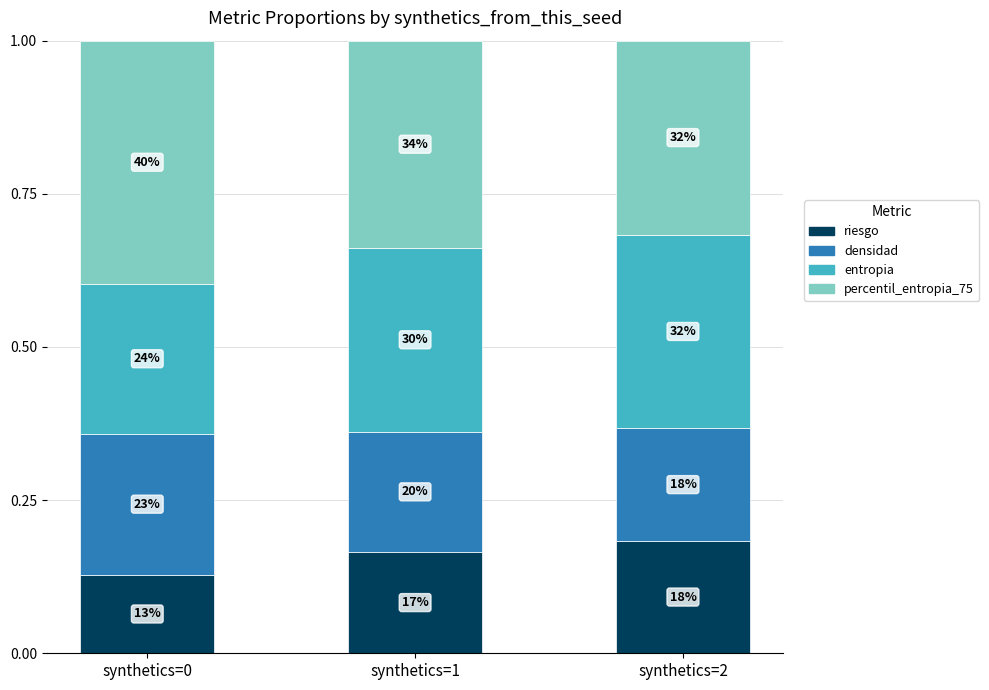

Rank the series at synthetics=0 from lowest to highest value.

riesgo, densidad, entropia, percentil_entropia_75